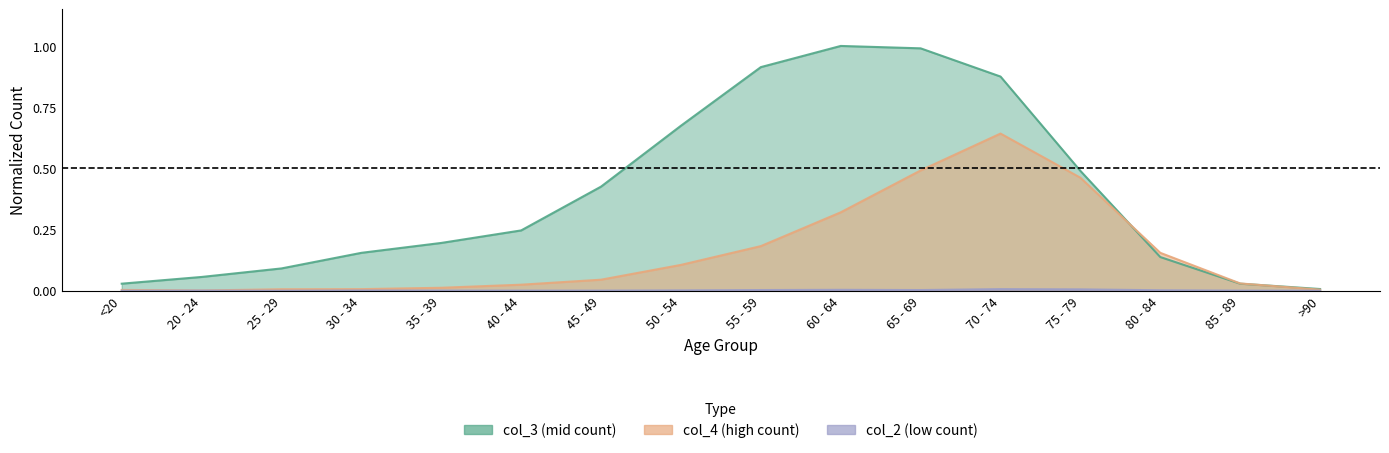

Is it true that col_3 equals 0.2 at 35 - 39?

True